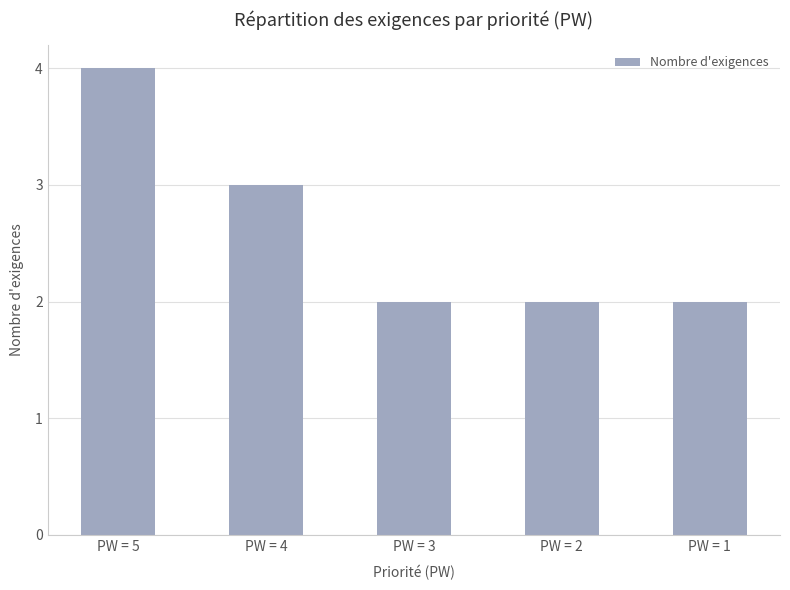

What is the value of the 1st bar from the left?

4